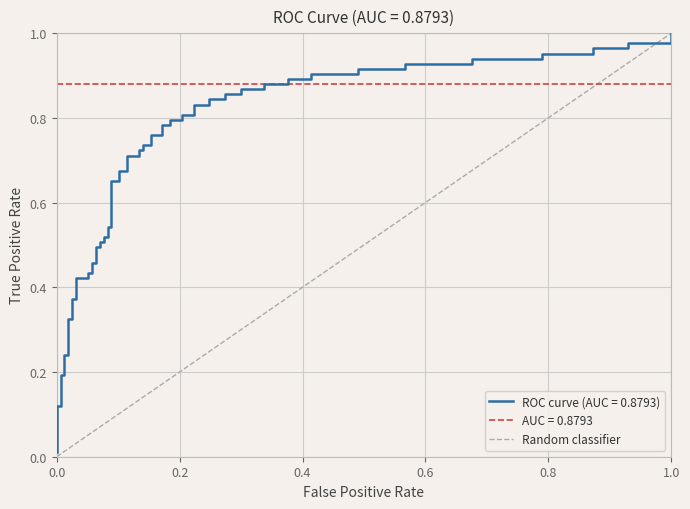

True or false: the data shows 0 at 0.0.

True